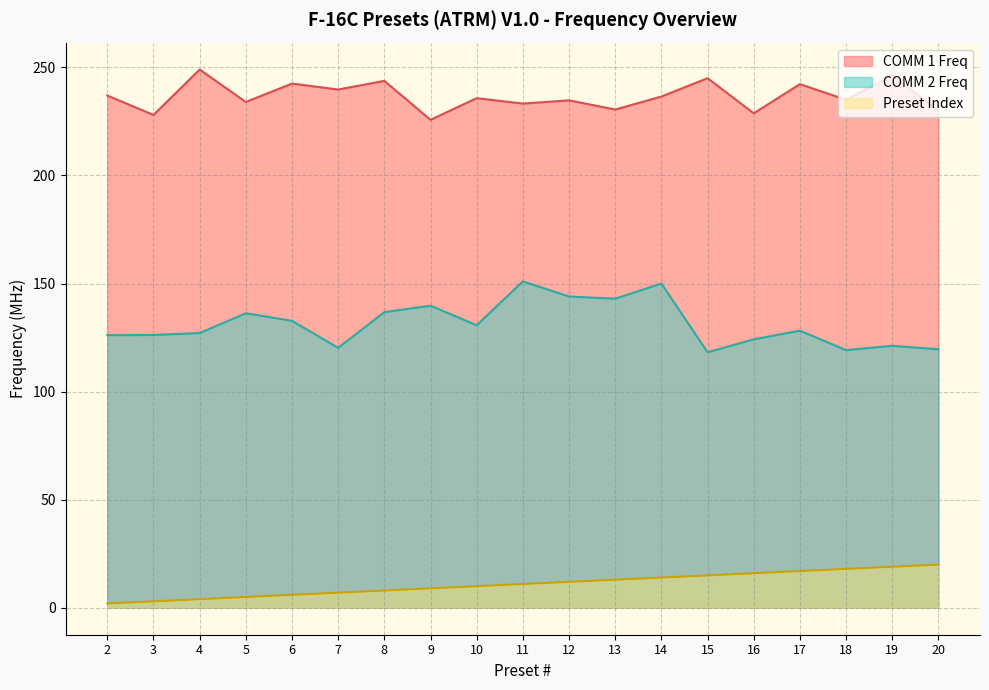

Is the value of COMM 1 Freq at 14 greater than the value of Preset Index at 11?

Yes